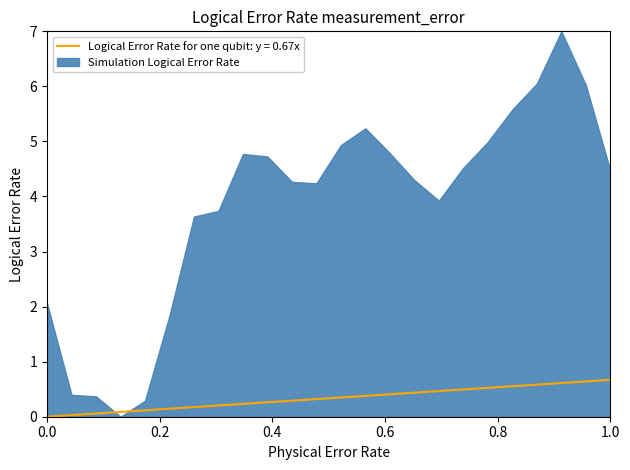

Which series has the largest range (max minus min)?

Simulation Logical Error Rate